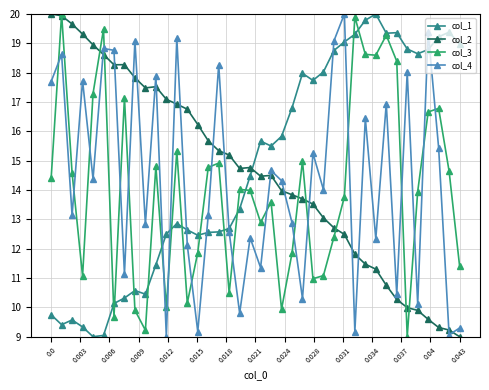

List the series in order of their overall mean, highest first.

col_1, col_2, col_4, col_3